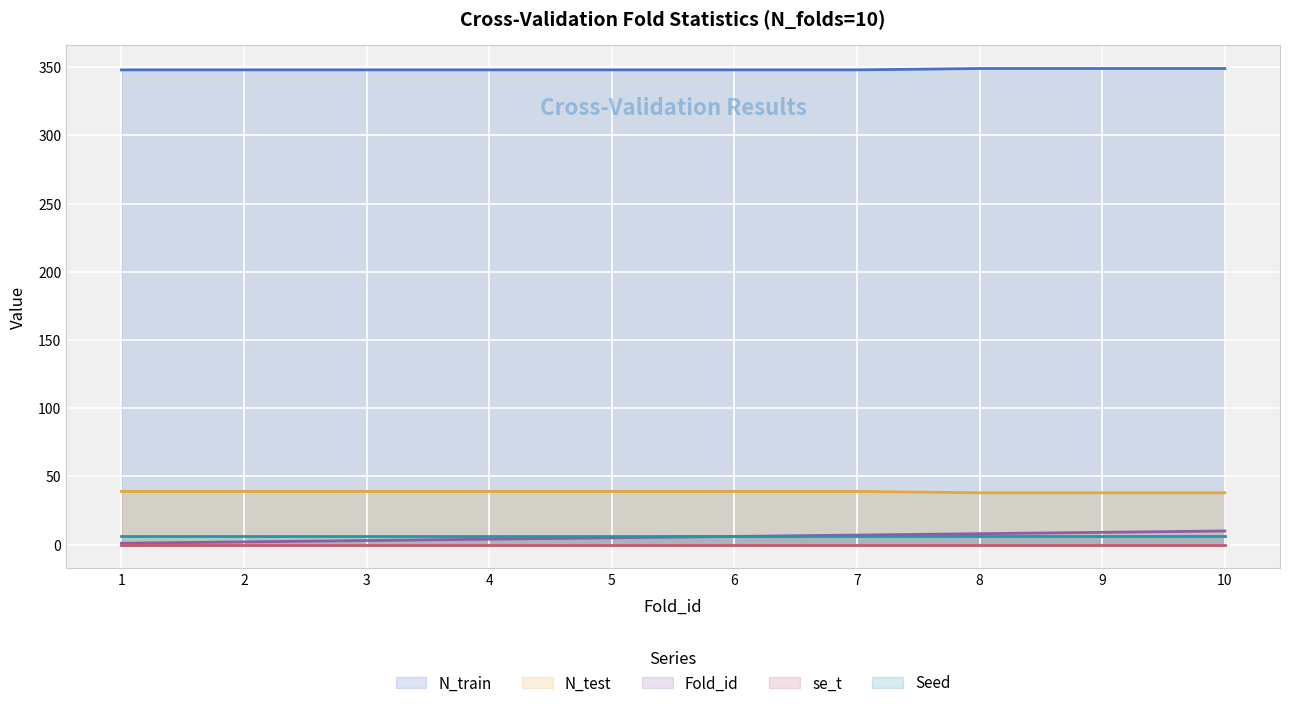

True or false: Fold_id has more than 2 points higher than both neighbors.

False